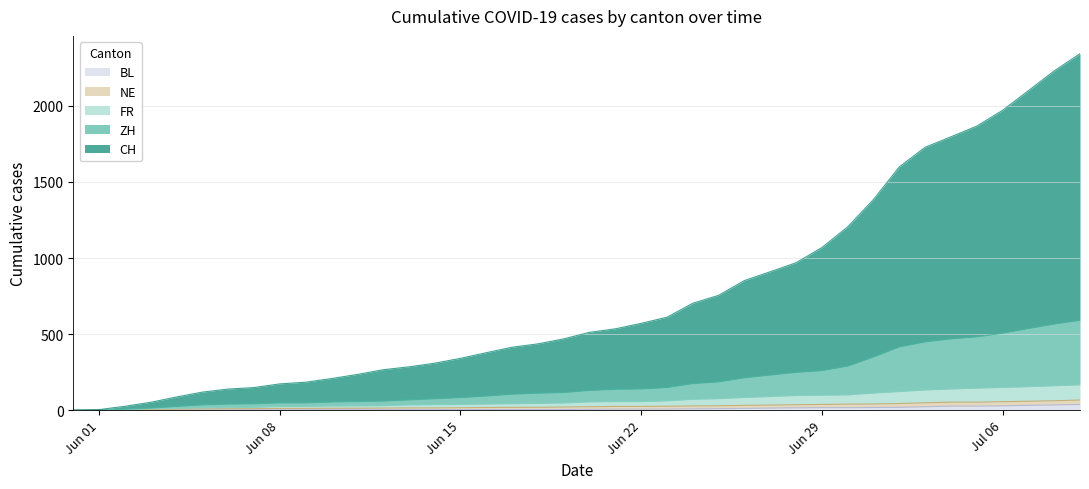

How many data points does each series have?

40